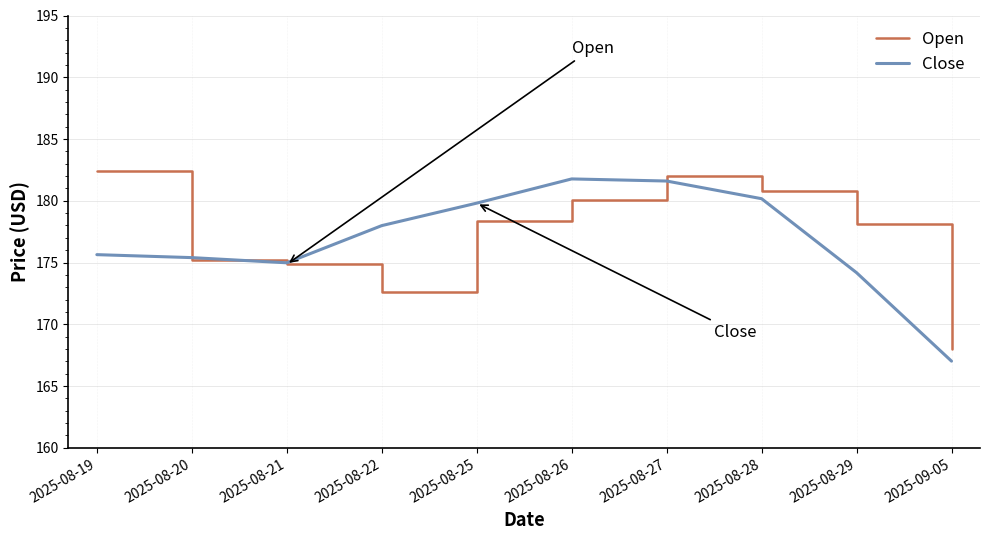

Rank the series at 2025-08-26 from lowest to highest value.

Open, Close